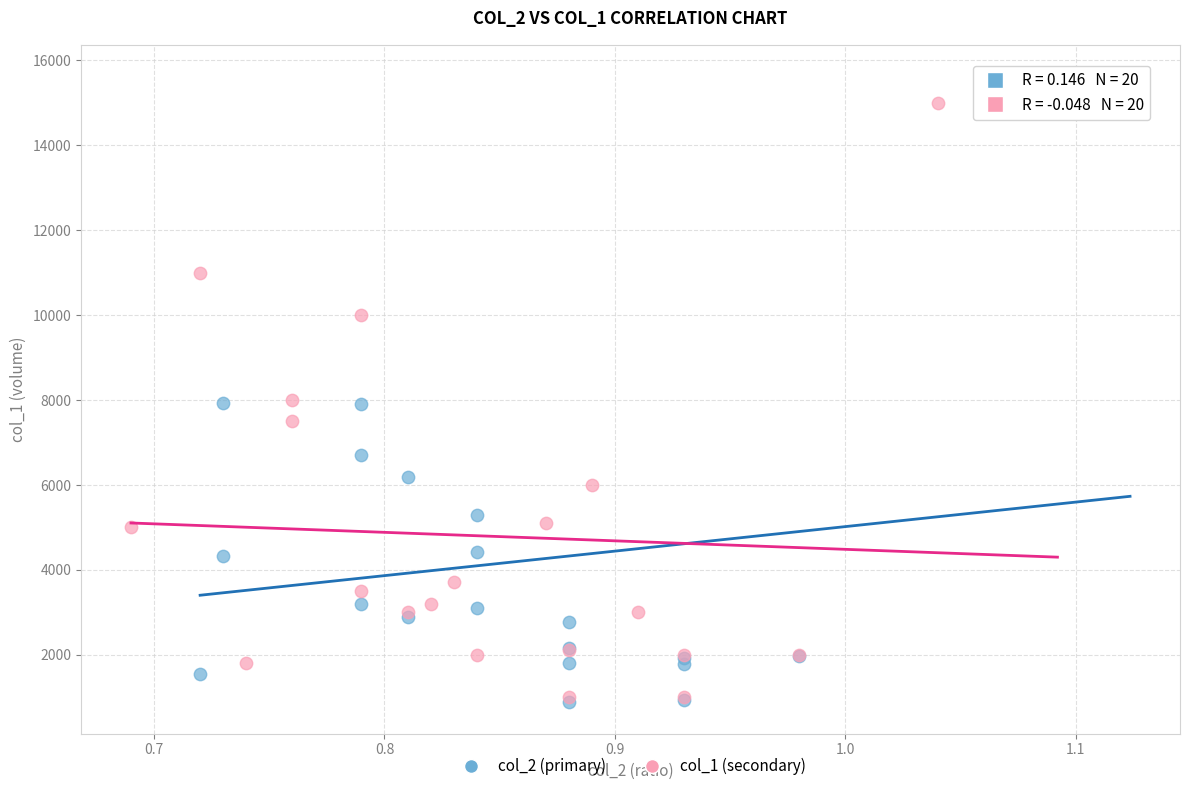

Which series has the largest Y range (max minus min)?

col_2 (primary)